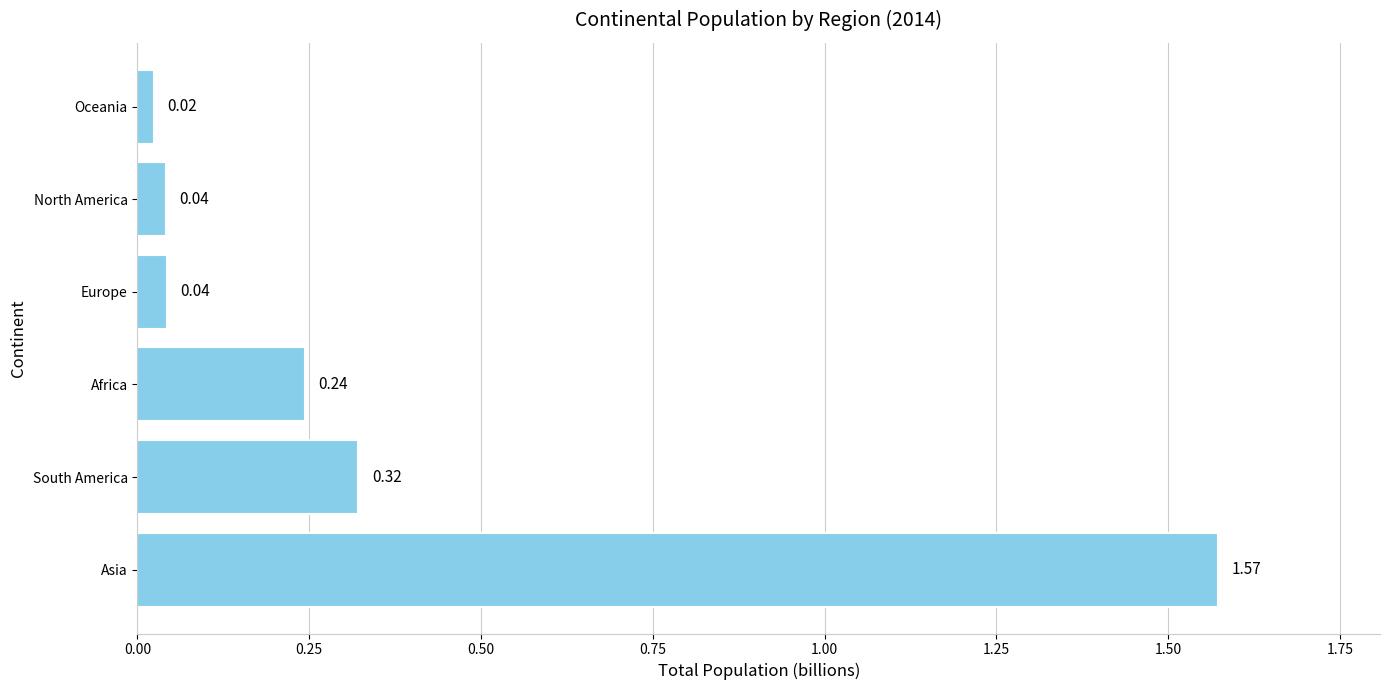

At which label is the value closest to 0?

Oceania